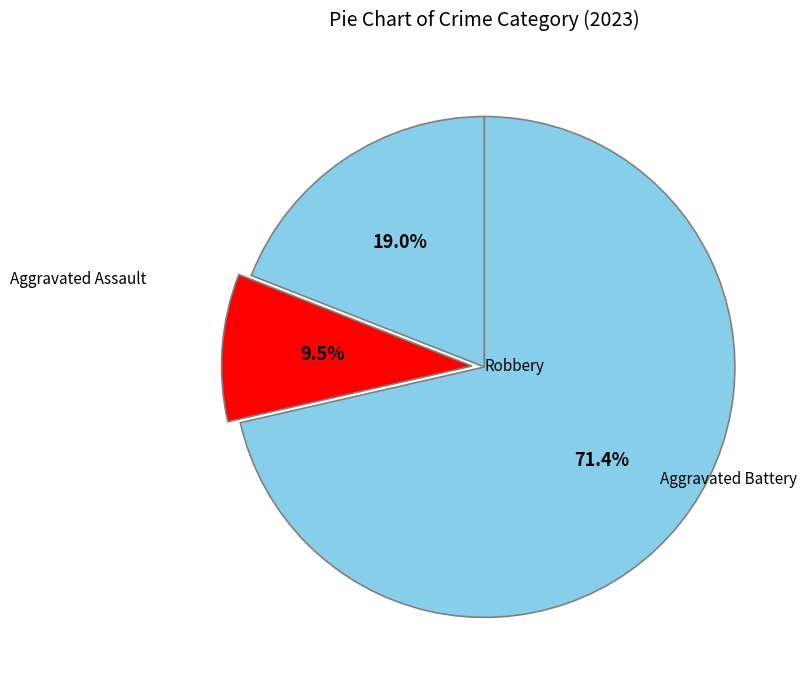

Count the number of slices in the pie.

3